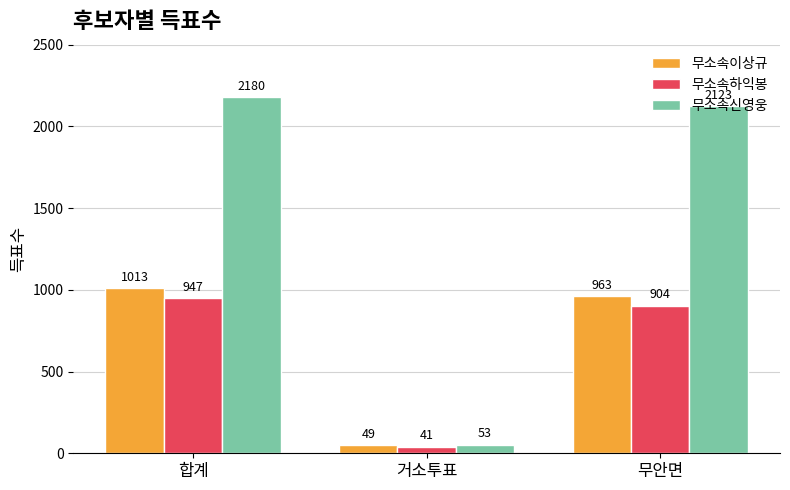

Where is 무소속신영웅 nearest to the value 1116?

무안면